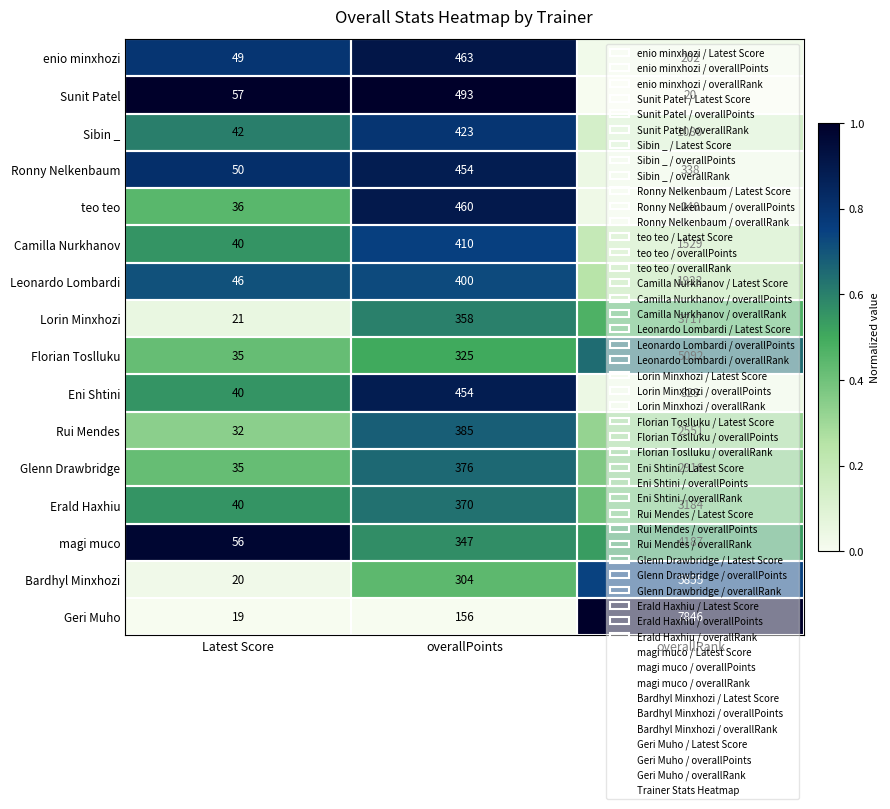

What is the sum of all Erald Haxhiu values?

3594